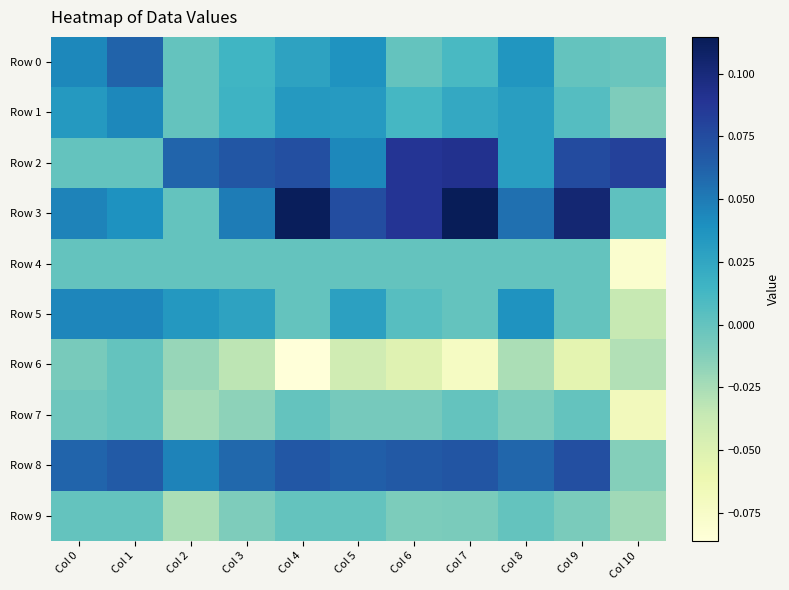

Reading left to right, list all the values displayed in this chart.

Row 0: Col 0=0.0	Col 1=0.1	Col 2=0.0	Col 3=0.0	Col 4=0.0	Col 5=0.0	Col 6=0.0	Col 7=0.0	Col 8=0.0	Col 9=0.0	Col 10=-0.0
Row 1: Col 0=0.0	Col 1=0.0	Col 2=0.0	Col 3=0.0	Col 4=0.0	Col 5=0.0	Col 6=0.0	Col 7=0.0	Col 8=0.0	Col 9=0.0	Col 10=-0.0
Row 2: Col 0=0.0	Col 1=0.0	Col 2=0.1	Col 3=0.1	Col 4=0.1	Col 5=0.0	Col 6=0.1	Col 7=0.1	Col 8=0.0	Col 9=0.1	Col 10=0.1
Row 3: Col 0=0.0	Col 1=0.0	Col 2=0.0	Col 3=0.0	Col 4=0.1	Col 5=0.1	Col 6=0.1	Col 7=0.1	Col 8=0.1	Col 9=0.1	Col 10=0.0
Row 4: Col 0=0.0	Col 1=0.0	Col 2=0.0	Col 3=0.0	Col 4=0.0	Col 5=0.0	Col 6=0.0	Col 7=0.0	Col 8=0.0	Col 9=0.0	Col 10=-0.1
Row 5: Col 0=0.0	Col 1=0.0	Col 2=0.0	Col 3=0.0	Col 4=0.0	Col 5=0.0	Col 6=0.0	Col 7=0.0	Col 8=0.0	Col 9=0.0	Col 10=-0.0
Row 6: Col 0=-0.0	Col 1=0.0	Col 2=-0.0	Col 3=-0.0	Col 4=-0.1	Col 5=-0.0	Col 6=-0.1	Col 7=-0.1	Col 8=-0.0	Col 9=-0.1	Col 10=-0.0
Row 7: Col 0=-0.0	Col 1=0.0	Col 2=-0.0	Col 3=-0.0	Col 4=0.0	Col 5=-0.0	Col 6=-0.0	Col 7=0.0	Col 8=-0.0	Col 9=0.0	Col 10=-0.1
Row 8: Col 0=0.1	Col 1=0.1	Col 2=0.0	Col 3=0.1	Col 4=0.1	Col 5=0.1	Col 6=0.1	Col 7=0.1	Col 8=0.1	Col 9=0.1	Col 10=-0.0
Row 9: Col 0=0.0	Col 1=0.0	Col 2=-0.0	Col 3=-0.0	Col 4=0.0	Col 5=0.0	Col 6=-0.0	Col 7=-0.0	Col 8=0.0	Col 9=-0.0	Col 10=-0.0